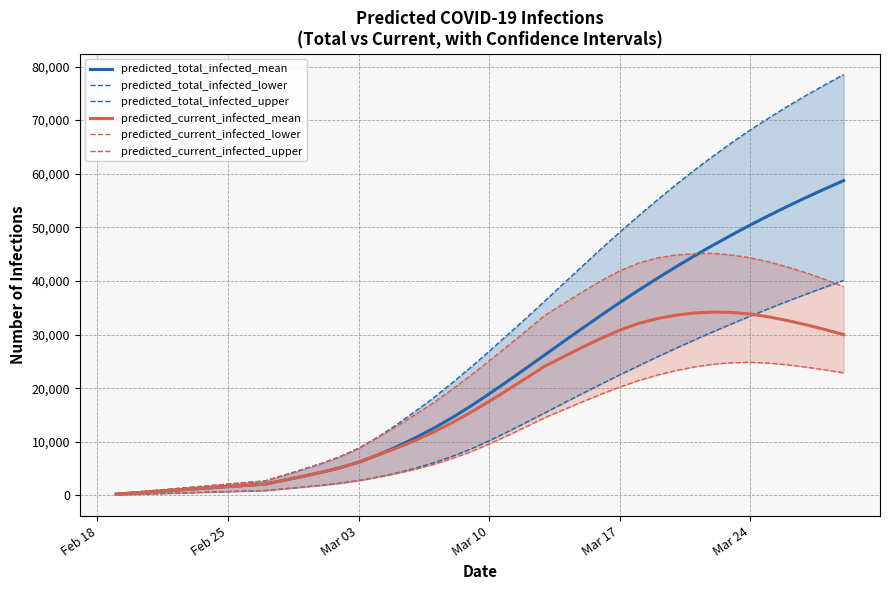

How many categories are shown in the chart?

40